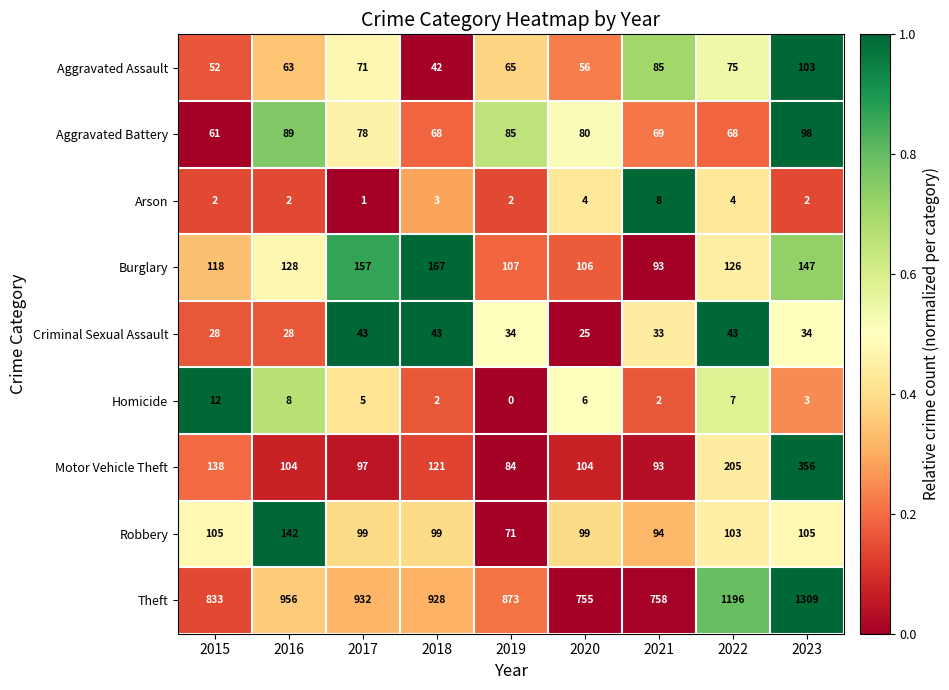

Which series changed the most between 2016 and 2019?

Theft